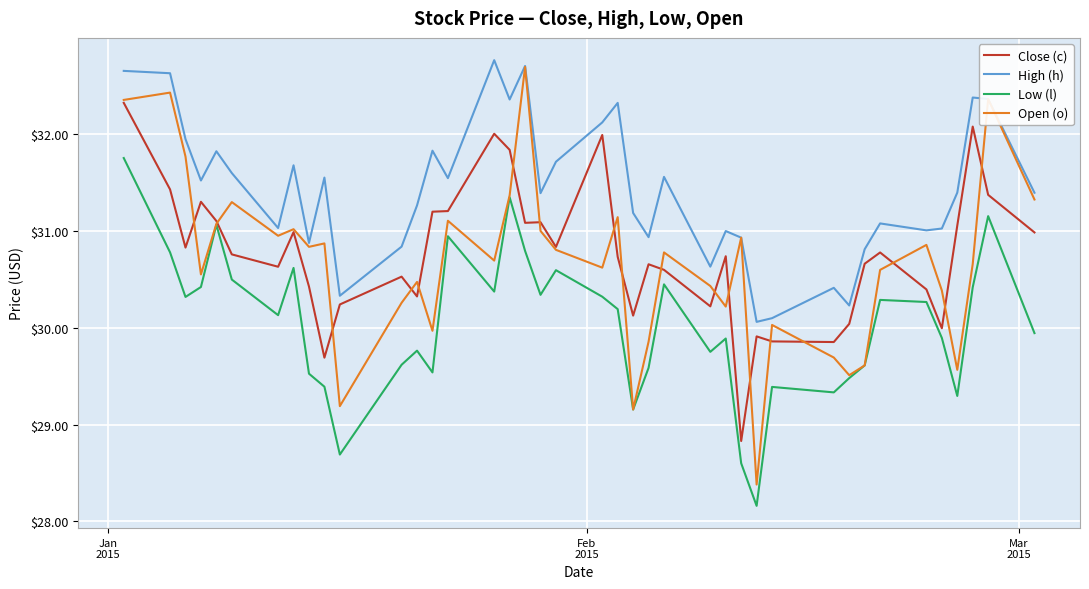

Which series has the widest spread of values?

Open (o)